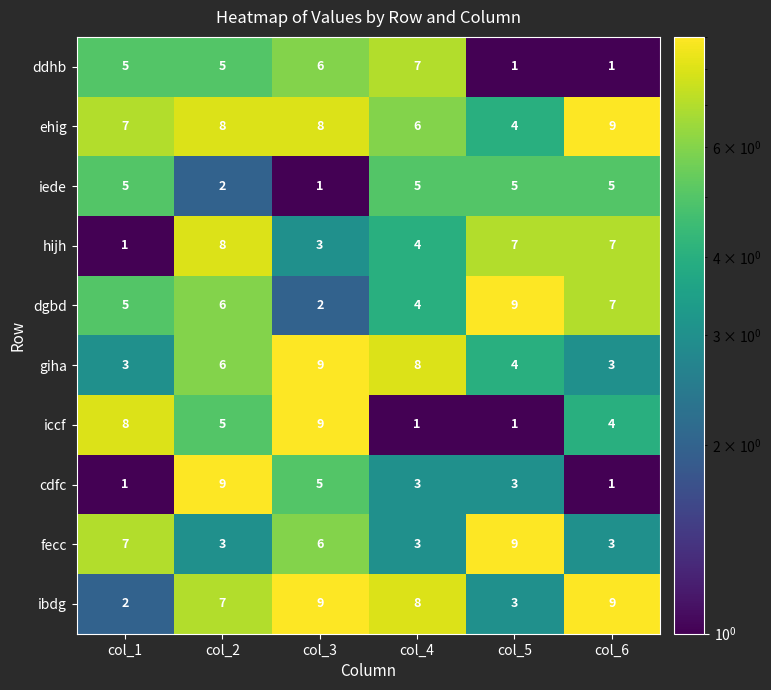

True or false: giha has a value of 3 at col_1.

True